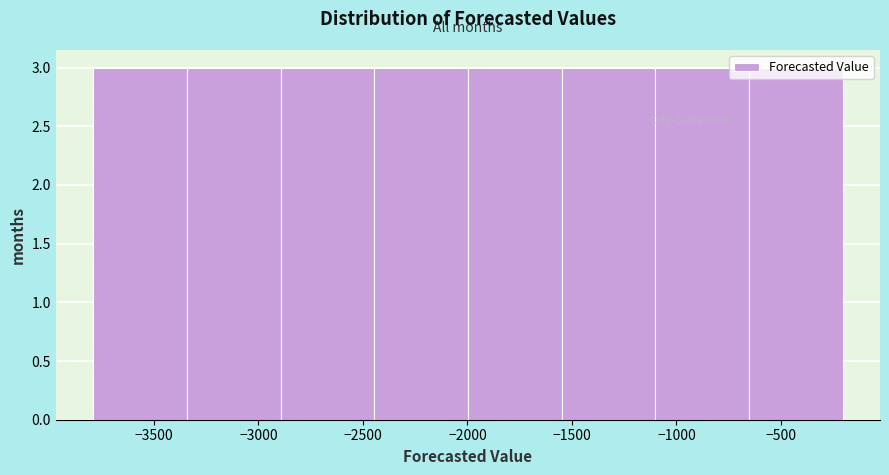

Reading left to right, transcribe this chart: for each bar, give the range it covers on the x-axis and its height. Neither the bar edges nor the heights are printed on the chart, so give them approximately, as read against the axes.

-3800 to -3350: 3
-3350 to -2900: 3
-2900 to -2450: 3
-2450 to -2000: 3
-2000 to -1550: 3
-1550 to -1100: 3
-1100 to -650: 3
-650 to -200: 3